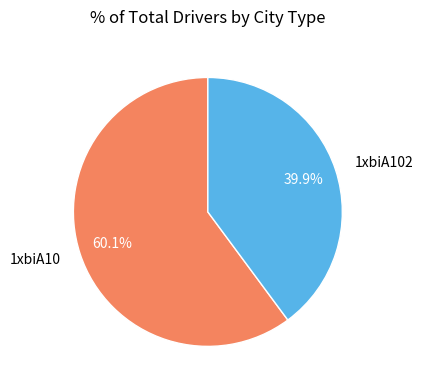

Count the number of slices in the pie.

2